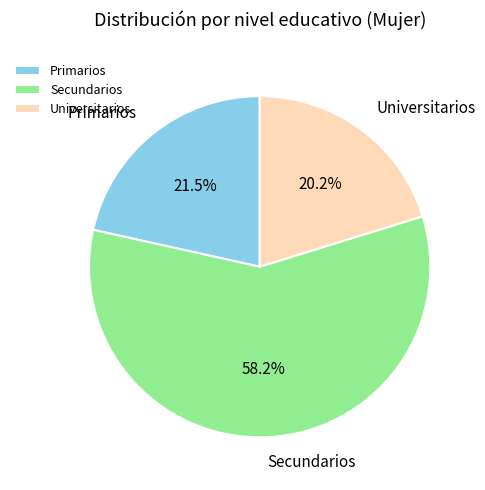

Which has a higher value, Universitarios or Primarios?

Primarios